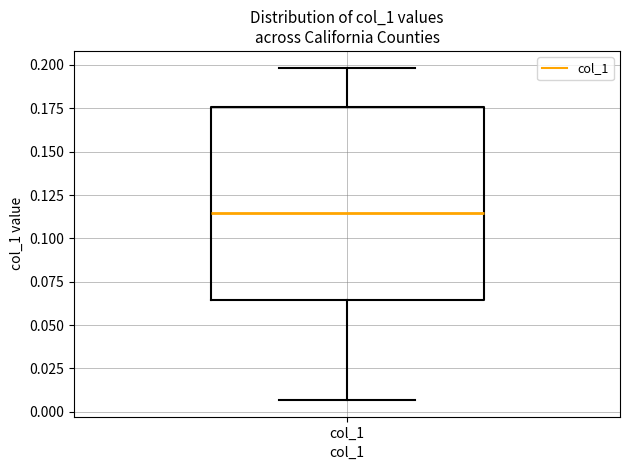

Transcribe this box plot: give where the median line is, the range the box spans, and where the two whiskers end, as read against the y-axis. The values are not printed on the chart, so give them approximately, as read against the axis.

median 0.115, box 0.065 to 0.175, whiskers 0.005 to 0.200